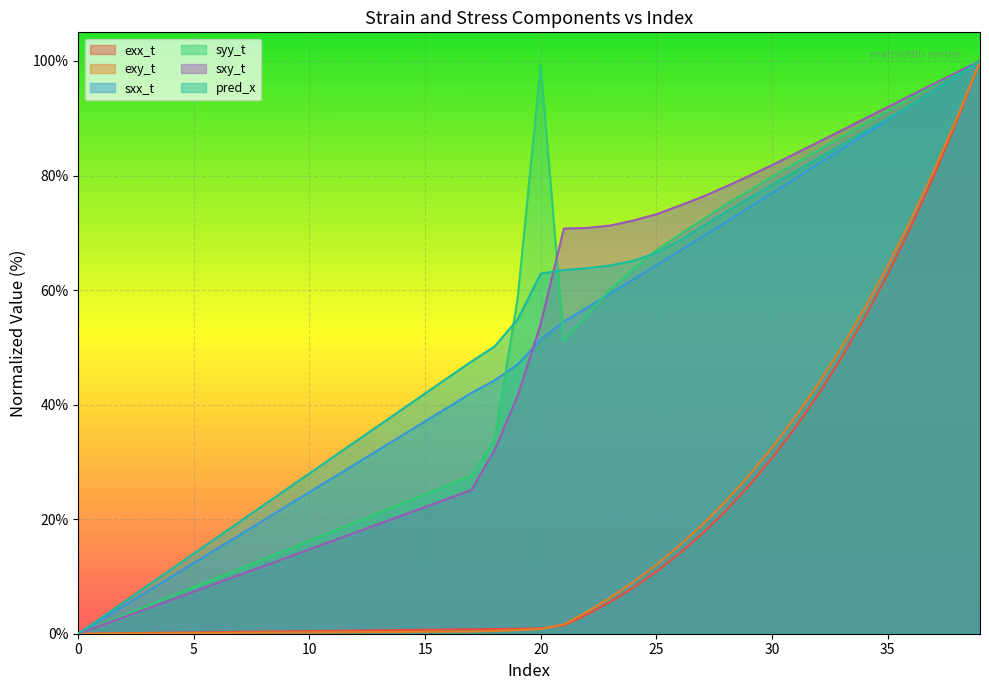

Where is exx_t nearest to the value 50?

33